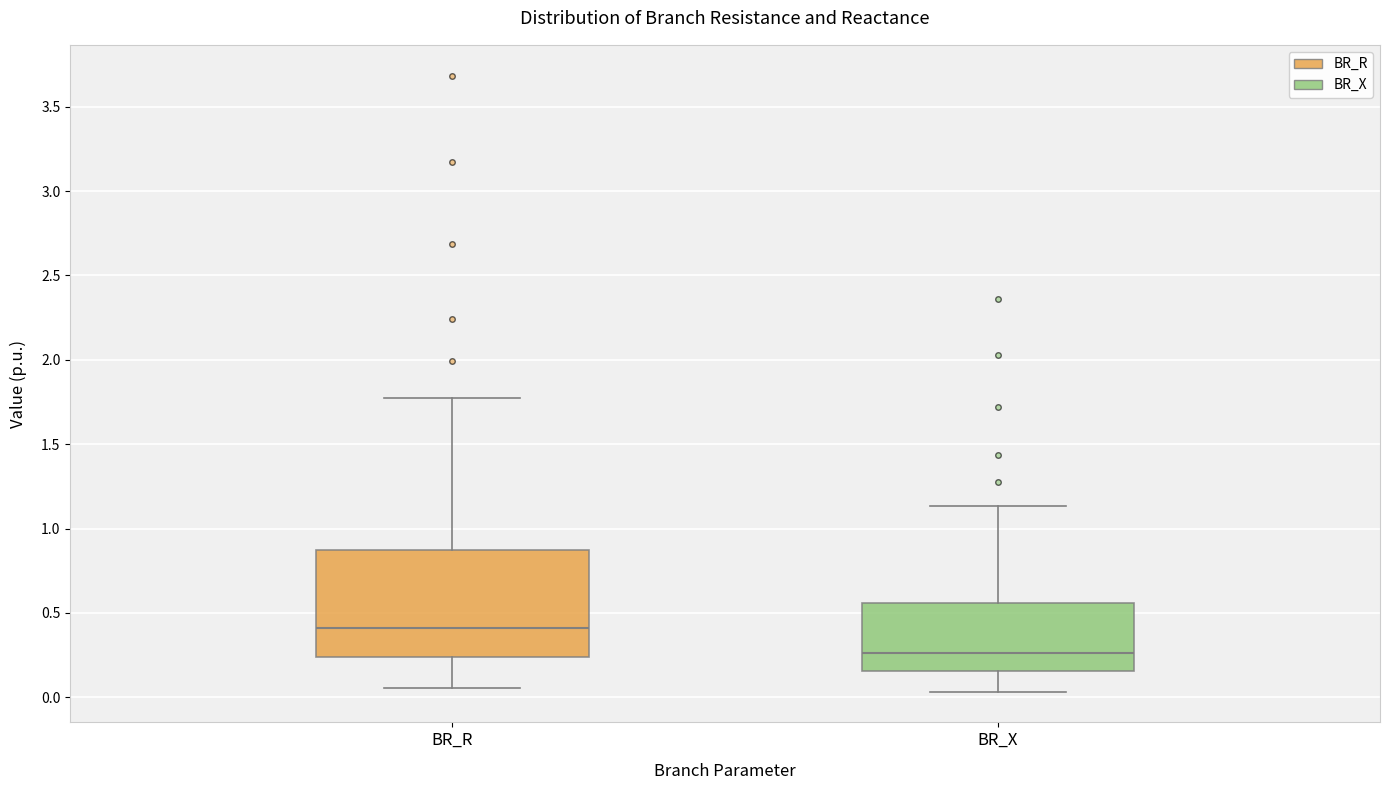

Reading left to right, transcribe this box plot: for each box, give where its median line is, the range the box spans, and where its two whiskers end, as read against the y-axis. The values are not printed on the chart, so give them approximately, as read against the axis.

BR_R: median 0.40, box 0.25 to 0.85, whiskers 0.05 to 1.75
BR_X: median 0.25, box 0.15 to 0.55, whiskers 0.05 to 1.15